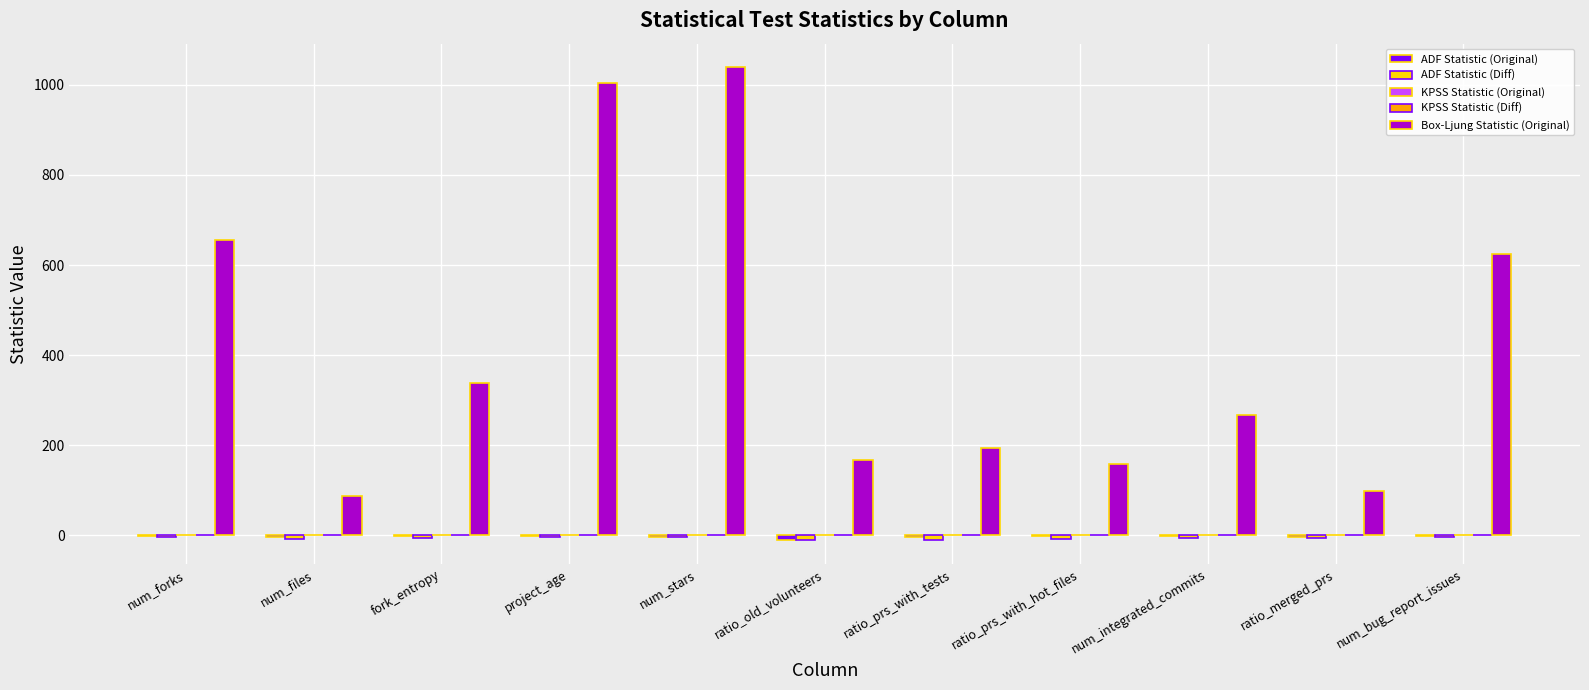

What is the sum of all Box-Ljung Statistic (Original) values?

4633.6